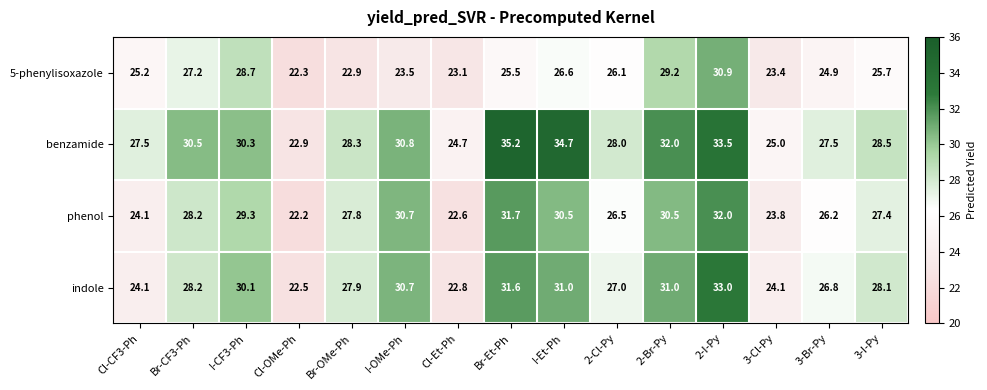

Count the number of data series in this chart.

4